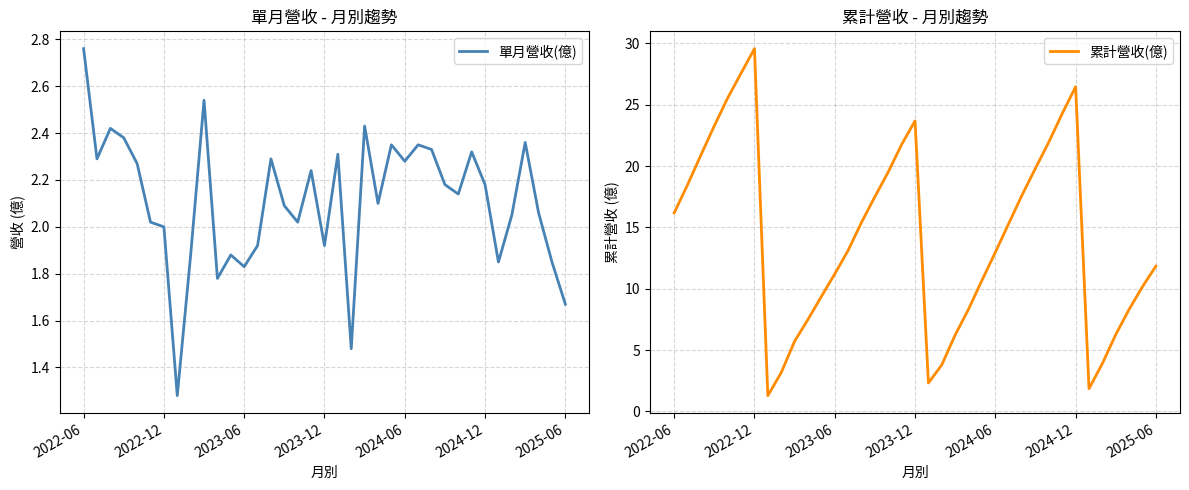

Rank the series by their average value, from highest to lowest.

累計營收(億), 單月營收(億)